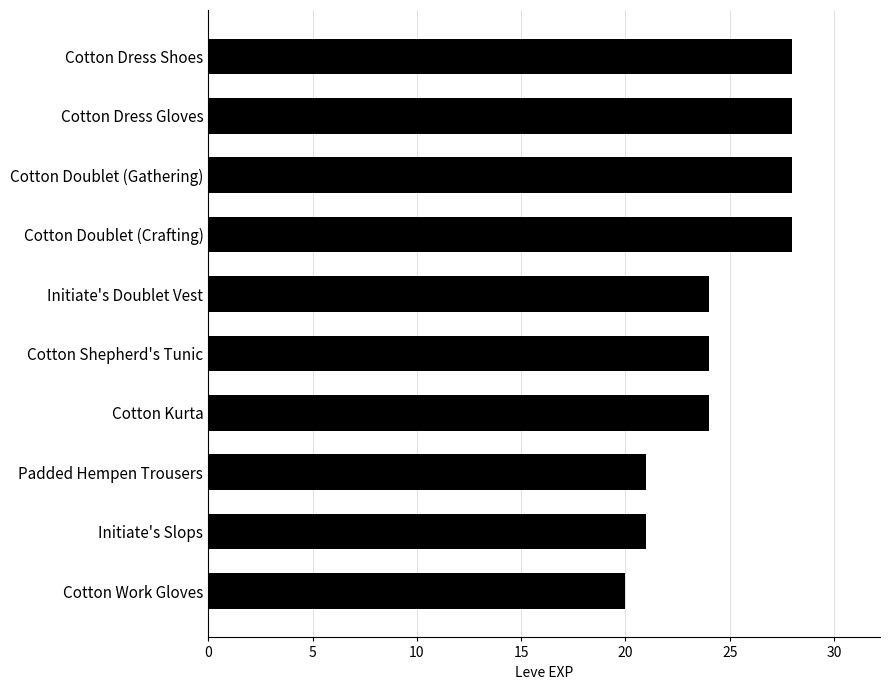

Does the chart contain any negative values?

No